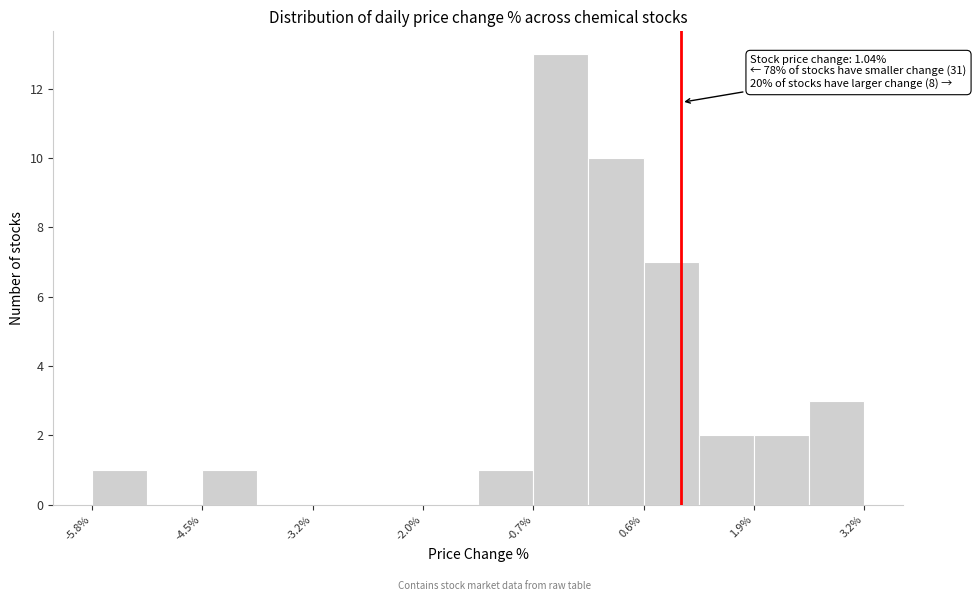

Read against the x-axis, roughly where is the centre of the tallest bar?

-0.4